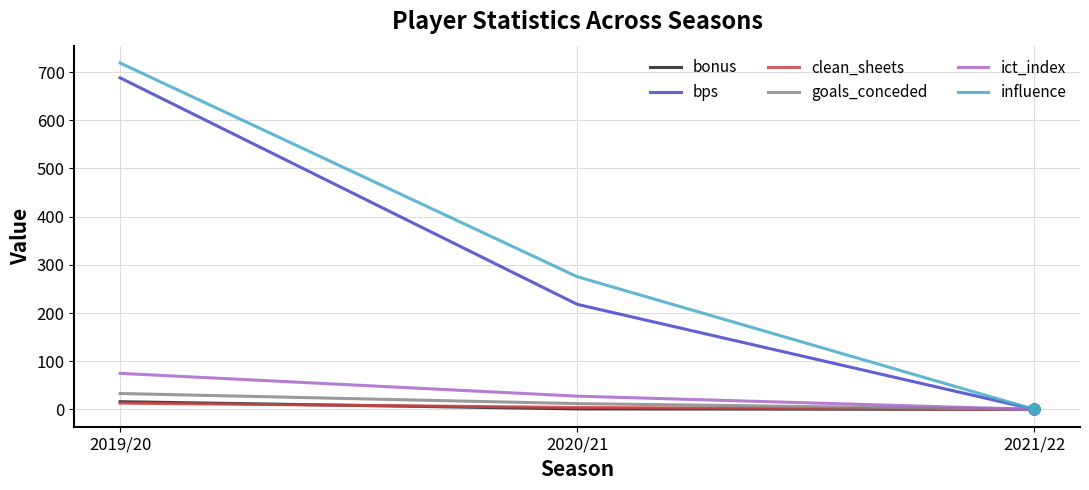

Between 2020/21 and 2021/22, which series saw the biggest shift?

influence